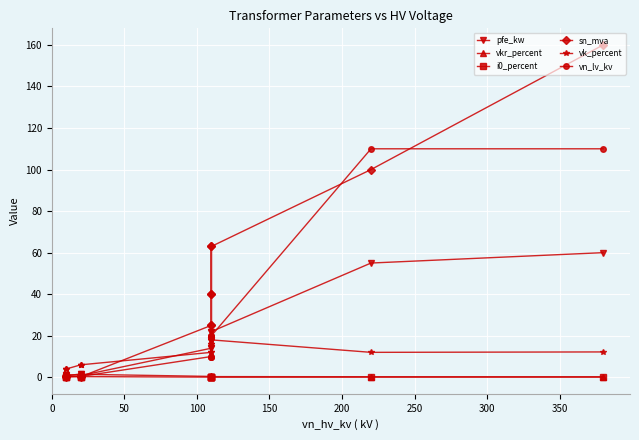

In i0_percent, how many points are lower than both neighbors (excluding endpoints)?

2